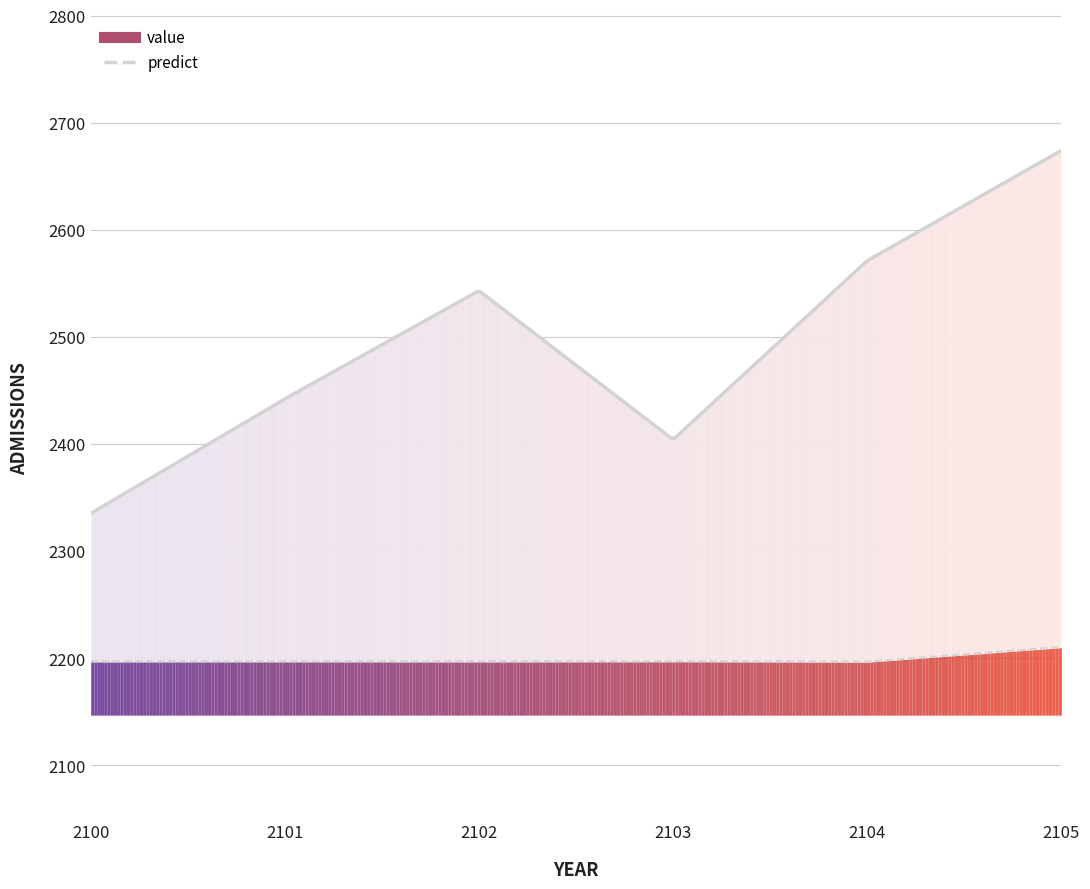

The value series shows 2442.0 at 2101. True or false?

True